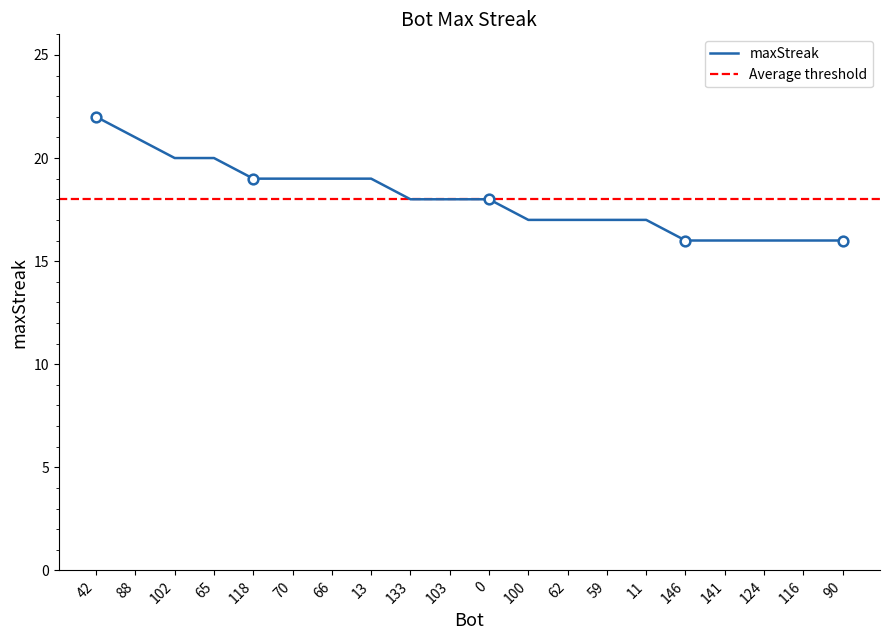

What is the difference between the values at 66 and 65?

1